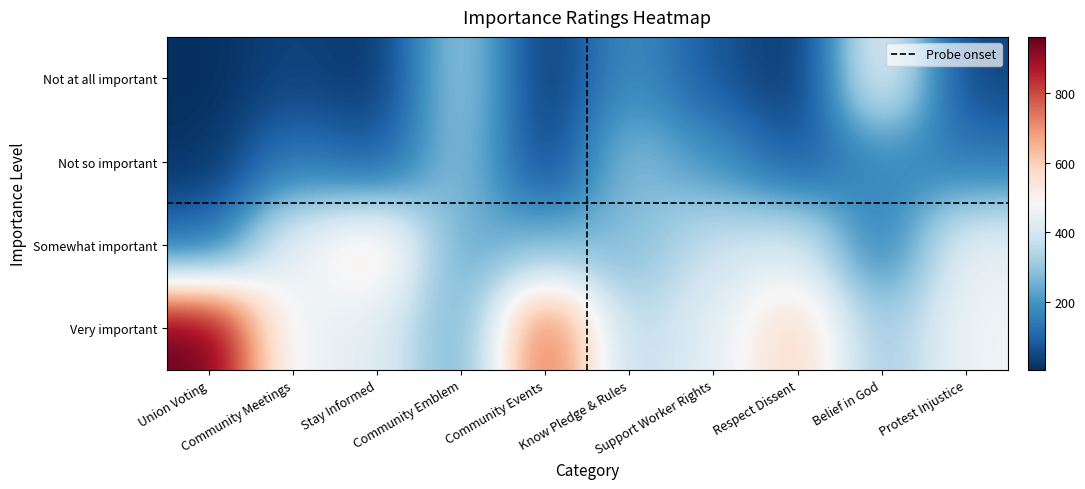

List the labels in order of Very important value, smallest first.

Community Emblem, Belief in God, Know Pledge & Rules, Stay Informed, Support Worker Rights, Community Meetings, Protest Injustice, Respect Dissent, Community Events, Union Voting